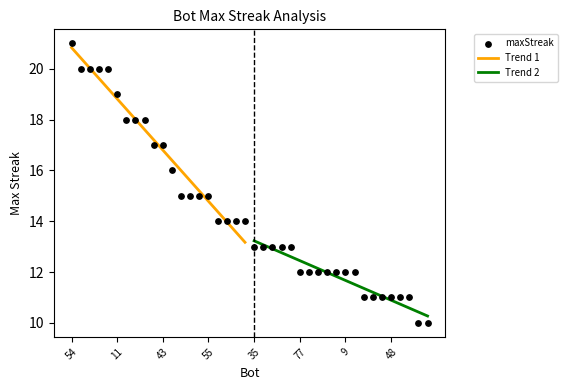

Approximately how many times larger is the value at 41 compared to 30?

0.8